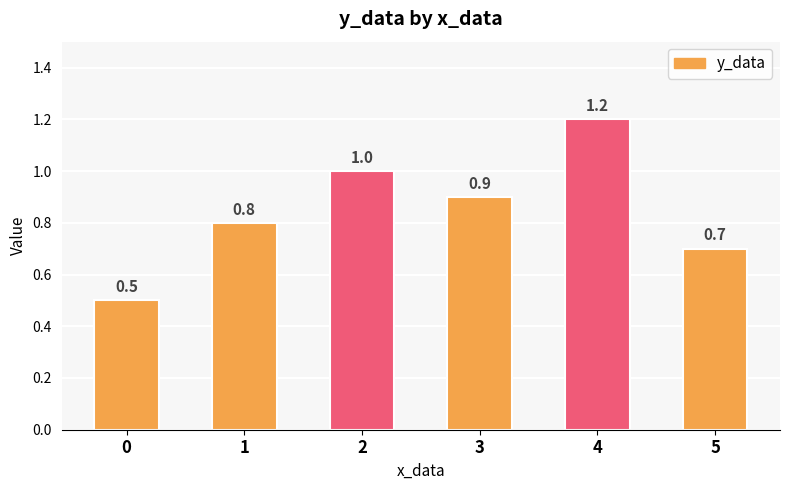

List the labels in order of value, smallest first.

0, 5, 1, 3, 2, 4